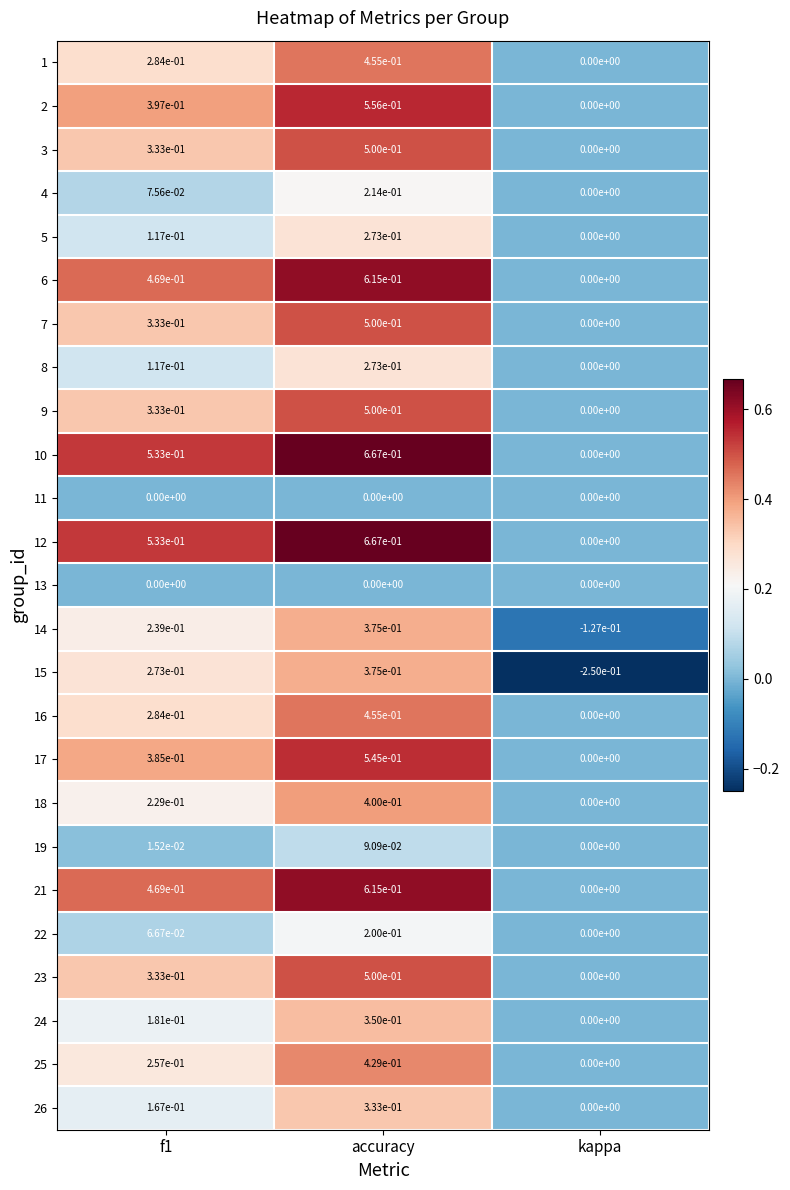

At which label does 21 reach its peak?

accuracy